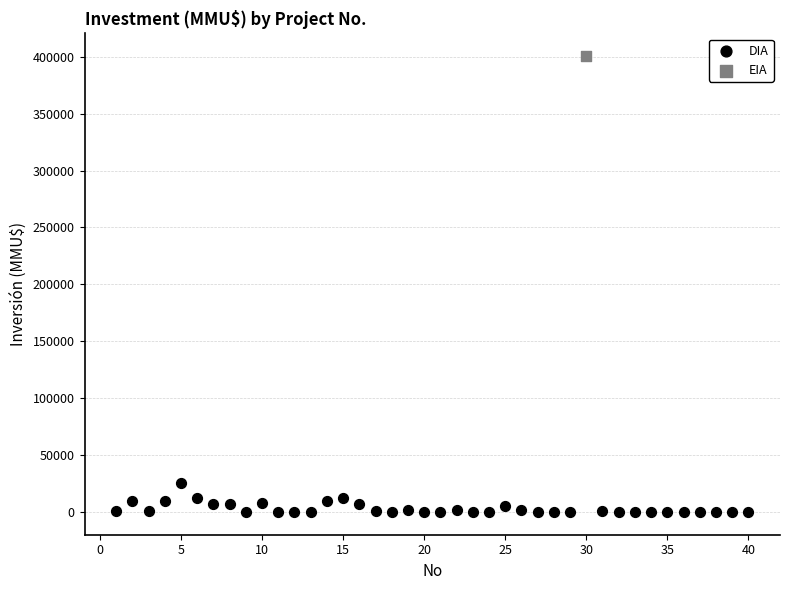

What are all the series names shown in the legend?

DIA, EIA